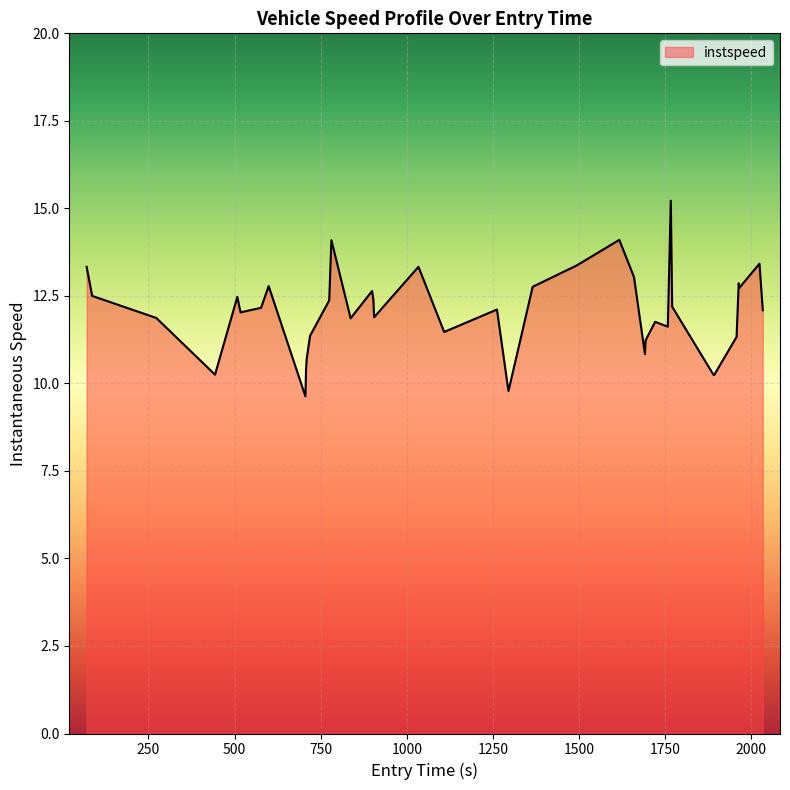

What is the minimum value shown in the chart?

9.6